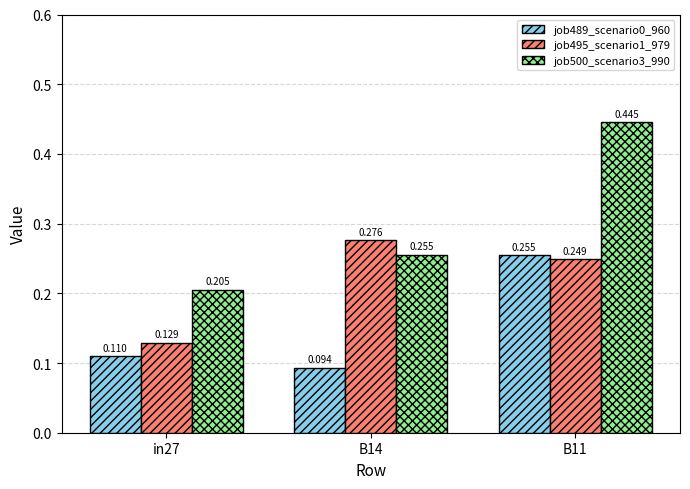

What position from the left is in27?

1